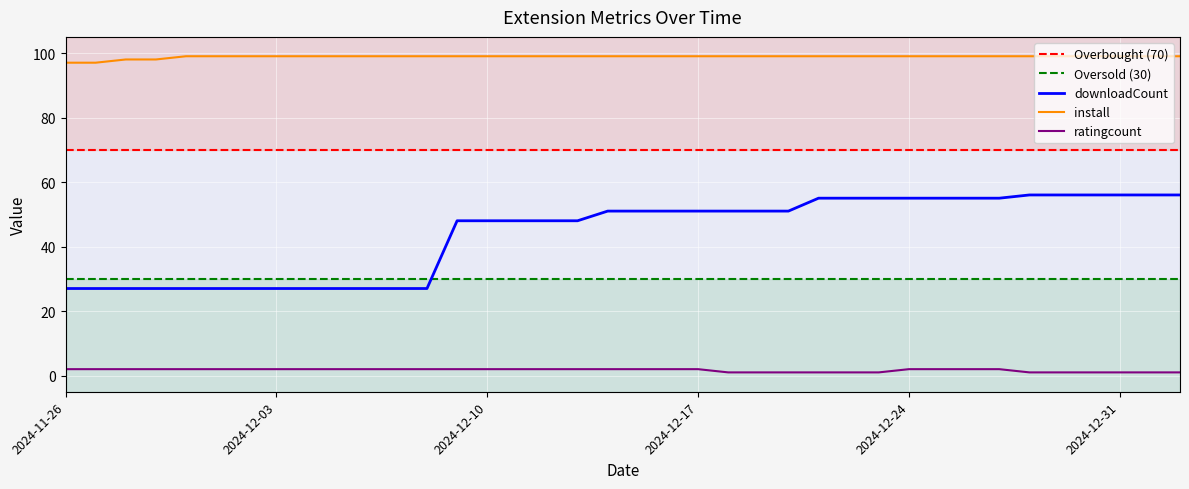

Is it true that install equals 99 at 2024-12-10?

True